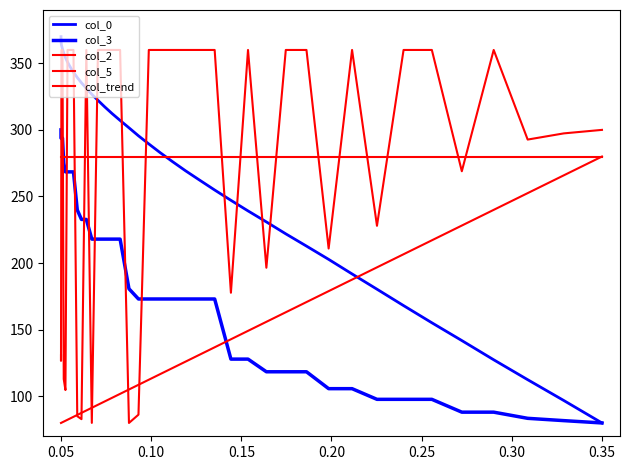

Which category has the highest value in the col_2 series?

0.10